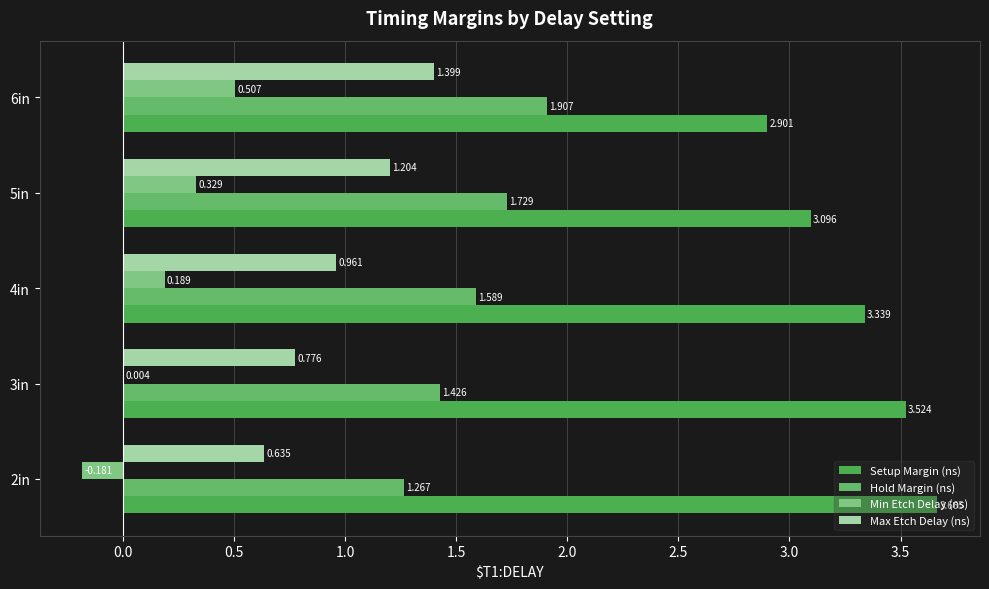

At which category is the sum across all series the highest?

6in